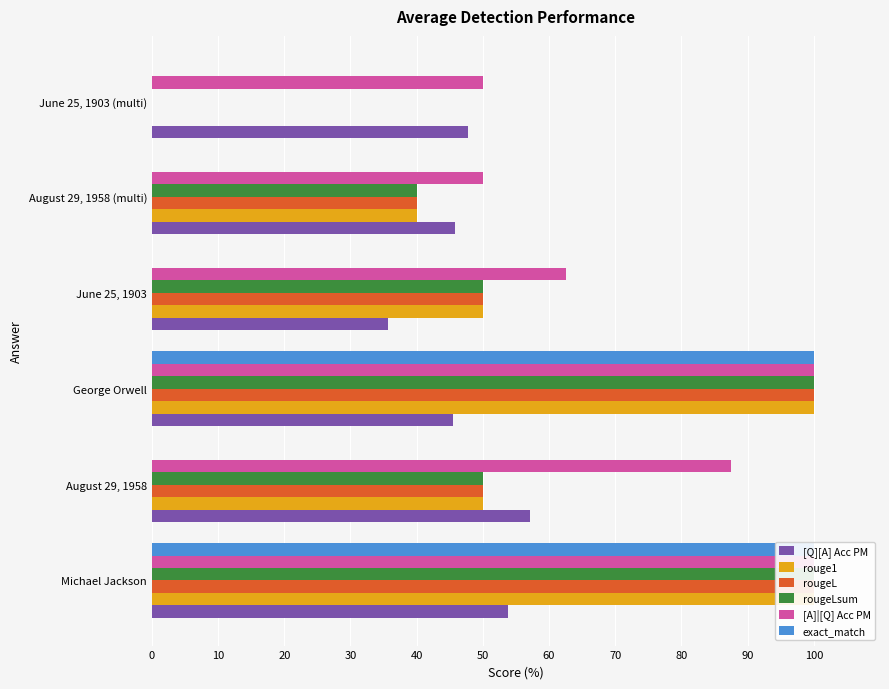

Which series has the widest spread of values?

rouge1